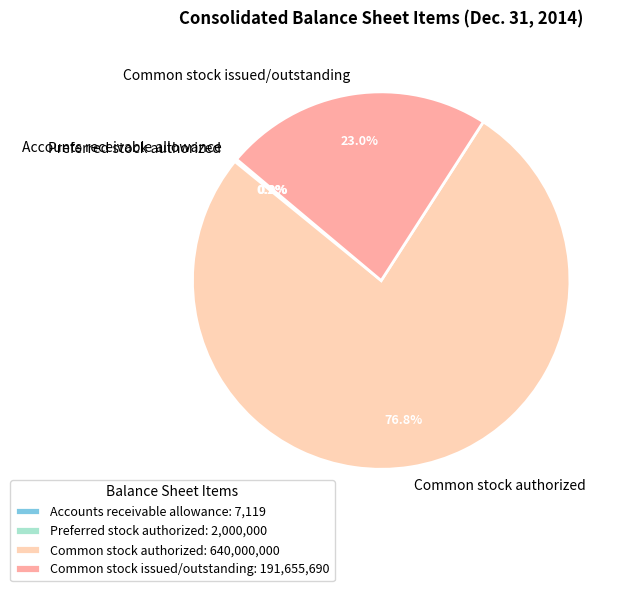

Is it true that Common stock authorized is 69% of the pie?

False